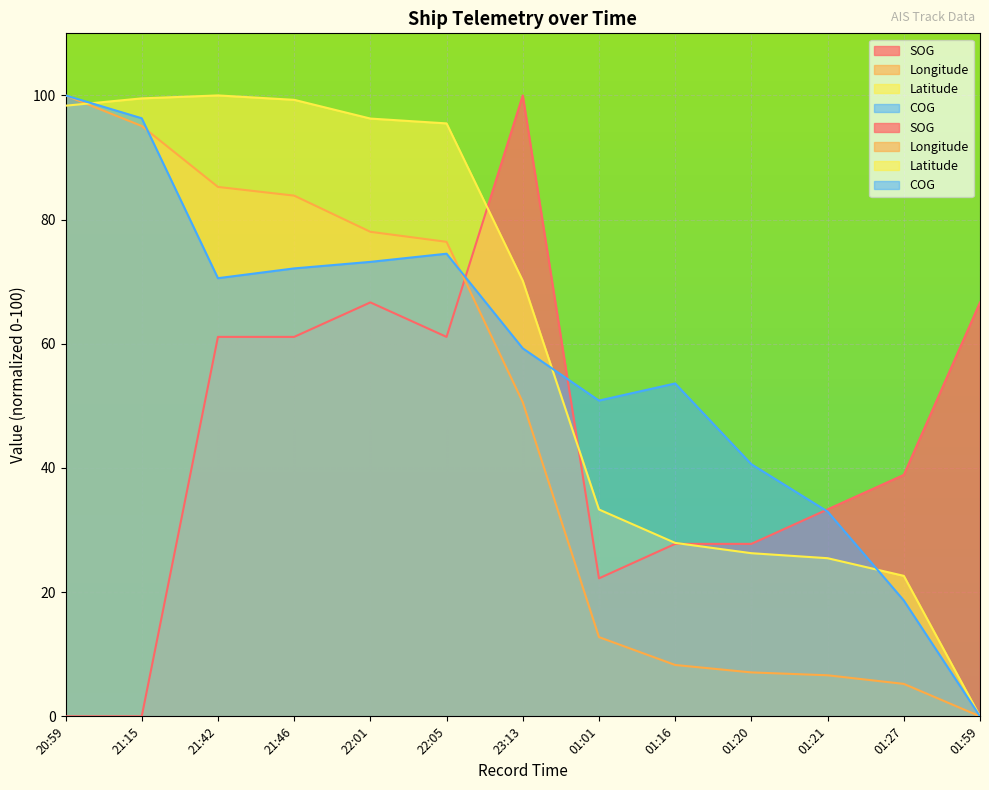

Read the COG value at 21:46.

72.1